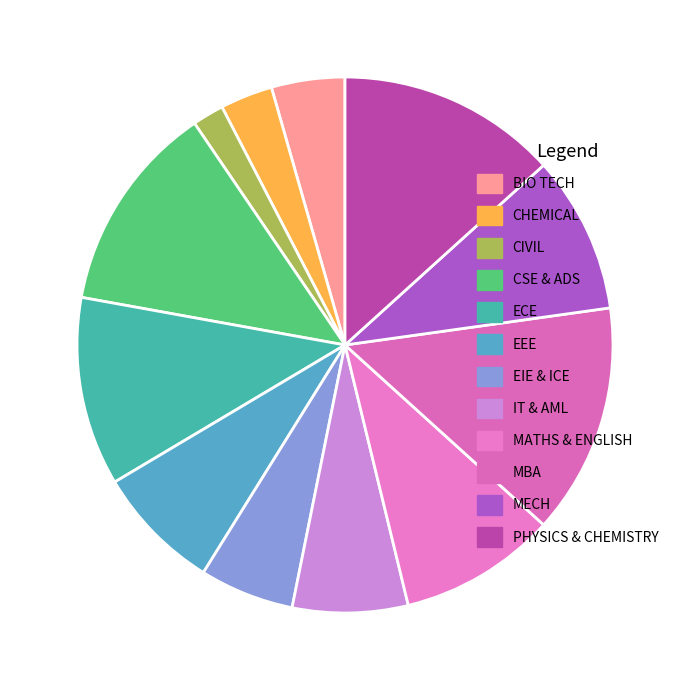

What percentage is the BIO TECH slice, to the nearest percent?

4%